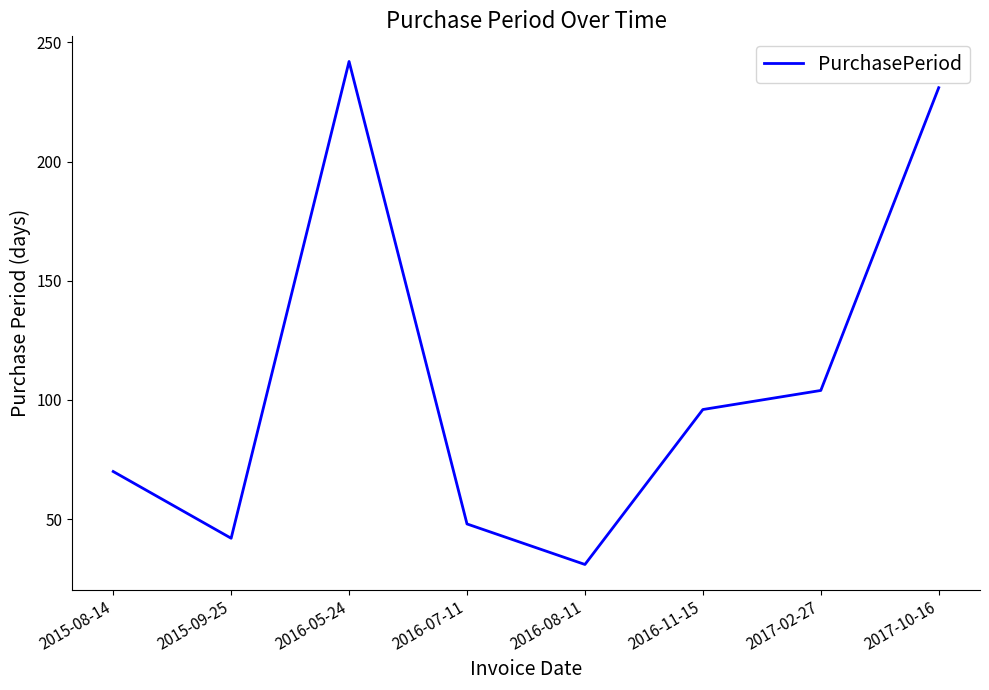

How many lines are shown in the chart?

1